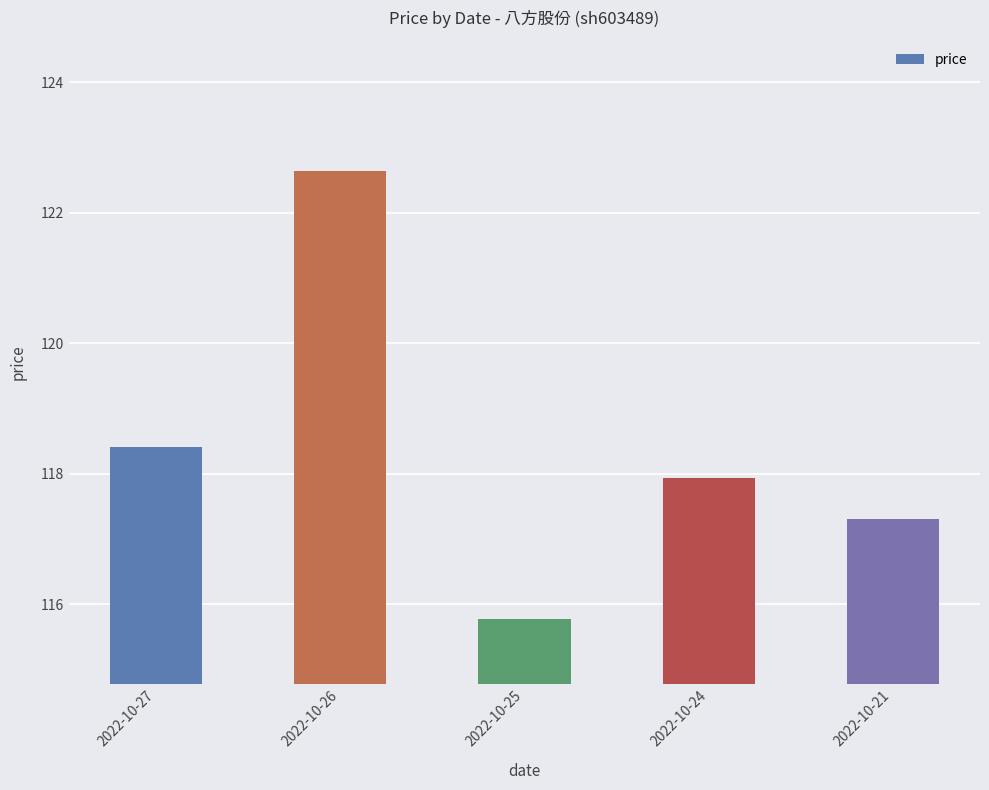

Are the bars horizontal?

No